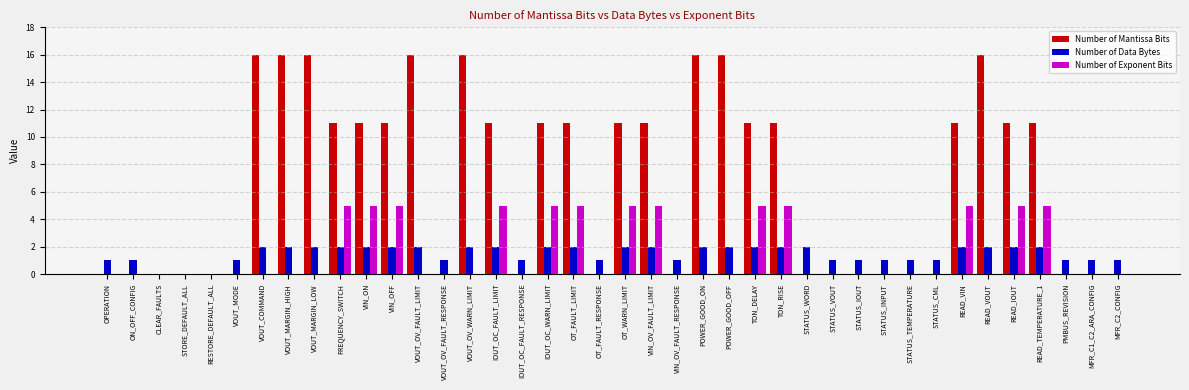

Reading left to right, what are all the values shown in this chart?

Number of Mantissa Bits: OPERATION=0	ON_OFF_CONFIG=0	CLEAR_FAULTS=0	STORE_DEFAULT_ALL=0	RESTORE_DEFAULT_ALL=0	VOUT_MODE=0	VOUT_COMMAND=16	VOUT_MARGIN_HIGH=16	VOUT_MARGIN_LOW=16	FREQUENCY_SWITCH=11	VIN_ON=11	VIN_OFF=11	VOUT_OV_FAULT_LIMIT=16	VOUT_OV_FAULT_RESPONSE=0	VOUT_OV_WARN_LIMIT=16	IOUT_OC_FAULT_LIMIT=11	IOUT_OC_FAULT_RESPONSE=0	IOUT_OC_WARN_LIMIT=11	OT_FAULT_LIMIT=11	OT_FAULT_RESPONSE=0	OT_WARN_LIMIT=11	VIN_OV_FAULT_LIMIT=11	VIN_OV_FAULT_RESPONSE=0	POWER_GOOD_ON=16	POWER_GOOD_OFF=16	TON_DELAY=11	TON_RISE=11	STATUS_WORD=0	STATUS_VOUT=0	STATUS_IOUT=0	STATUS_INPUT=0	STATUS_TEMPERATURE=0	STATUS_CML=0	READ_VIN=11	READ_VOUT=16	READ_IOUT=11	READ_TEMPERATURE_1=11	PMBUS_REVISION=0	MFR_C1_C2_ARA_CONFIG=0	MFR_C2_CONFIG=0
Number of Data Bytes: OPERATION=1	ON_OFF_CONFIG=1	CLEAR_FAULTS=0	STORE_DEFAULT_ALL=0	RESTORE_DEFAULT_ALL=0	VOUT_MODE=1	VOUT_COMMAND=2	VOUT_MARGIN_HIGH=2	VOUT_MARGIN_LOW=2	FREQUENCY_SWITCH=2	VIN_ON=2	VIN_OFF=2	VOUT_OV_FAULT_LIMIT=2	VOUT_OV_FAULT_RESPONSE=1	VOUT_OV_WARN_LIMIT=2	IOUT_OC_FAULT_LIMIT=2	IOUT_OC_FAULT_RESPONSE=1	IOUT_OC_WARN_LIMIT=2	OT_FAULT_LIMIT=2	OT_FAULT_RESPONSE=1	OT_WARN_LIMIT=2	VIN_OV_FAULT_LIMIT=2	VIN_OV_FAULT_RESPONSE=1	POWER_GOOD_ON=2	POWER_GOOD_OFF=2	TON_DELAY=2	TON_RISE=2	STATUS_WORD=2	STATUS_VOUT=1	STATUS_IOUT=1	STATUS_INPUT=1	STATUS_TEMPERATURE=1	STATUS_CML=1	READ_VIN=2	READ_VOUT=2	READ_IOUT=2	READ_TEMPERATURE_1=2	PMBUS_REVISION=1	MFR_C1_C2_ARA_CONFIG=1	MFR_C2_CONFIG=1
Number of Exponent Bits: OPERATION=0	ON_OFF_CONFIG=0	CLEAR_FAULTS=0	STORE_DEFAULT_ALL=0	RESTORE_DEFAULT_ALL=0	VOUT_MODE=0	VOUT_COMMAND=0	VOUT_MARGIN_HIGH=0	VOUT_MARGIN_LOW=0	FREQUENCY_SWITCH=5	VIN_ON=5	VIN_OFF=5	VOUT_OV_FAULT_LIMIT=0	VOUT_OV_FAULT_RESPONSE=0	VOUT_OV_WARN_LIMIT=0	IOUT_OC_FAULT_LIMIT=5	IOUT_OC_FAULT_RESPONSE=0	IOUT_OC_WARN_LIMIT=5	OT_FAULT_LIMIT=5	OT_FAULT_RESPONSE=0	OT_WARN_LIMIT=5	VIN_OV_FAULT_LIMIT=5	VIN_OV_FAULT_RESPONSE=0	POWER_GOOD_ON=0	POWER_GOOD_OFF=0	TON_DELAY=5	TON_RISE=5	STATUS_WORD=0	STATUS_VOUT=0	STATUS_IOUT=0	STATUS_INPUT=0	STATUS_TEMPERATURE=0	STATUS_CML=0	READ_VIN=5	READ_VOUT=0	READ_IOUT=5	READ_TEMPERATURE_1=5	PMBUS_REVISION=0	MFR_C1_C2_ARA_CONFIG=0	MFR_C2_CONFIG=0